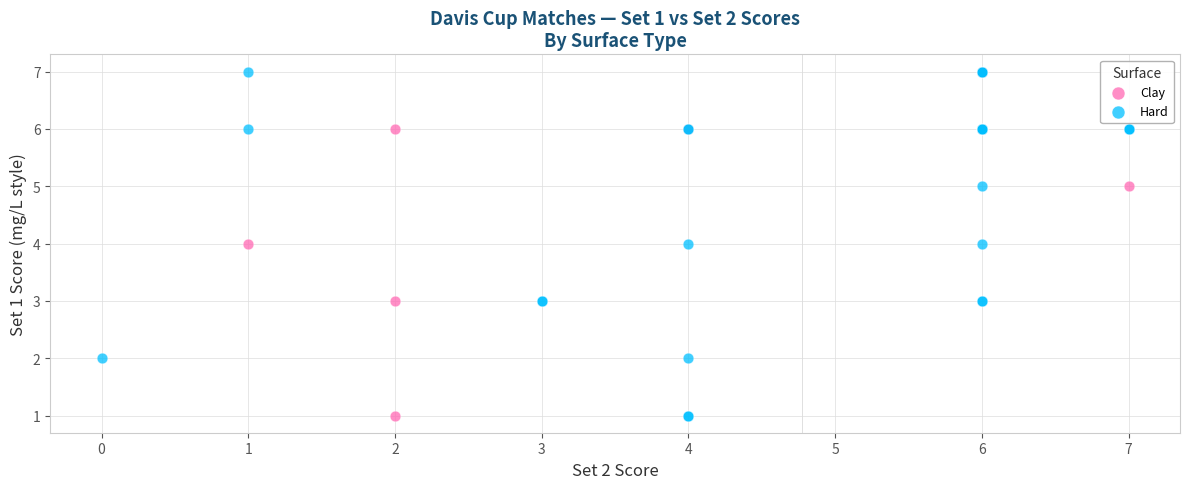

What are all the series names shown in the legend?

Clay, Hard